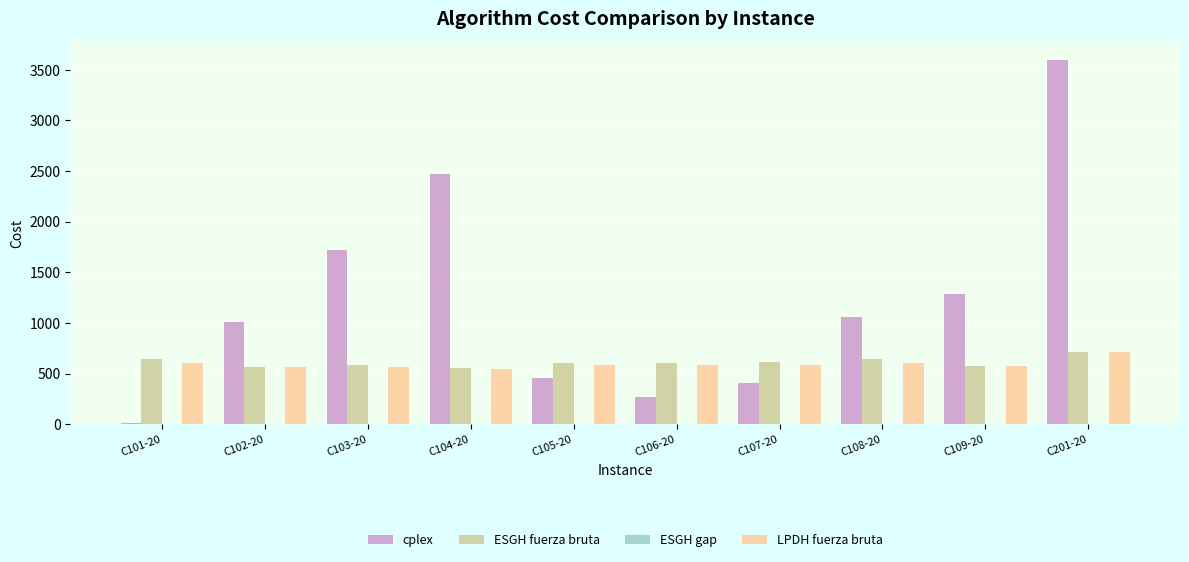

What is the maximum value for LPDH fuerza bruta?

711.2